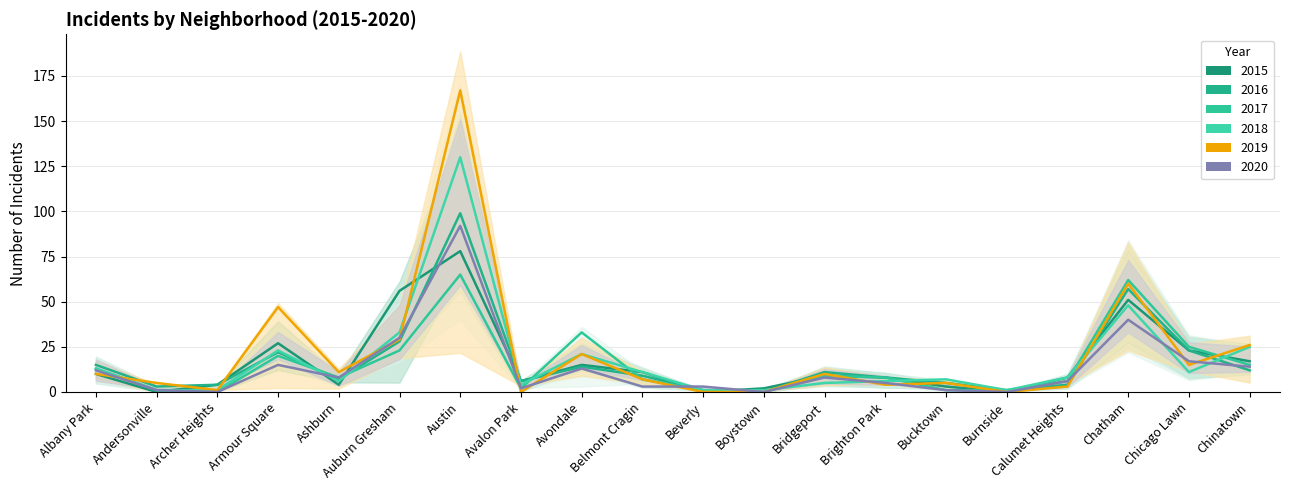

At which category is the sum across all series the highest?

Austin